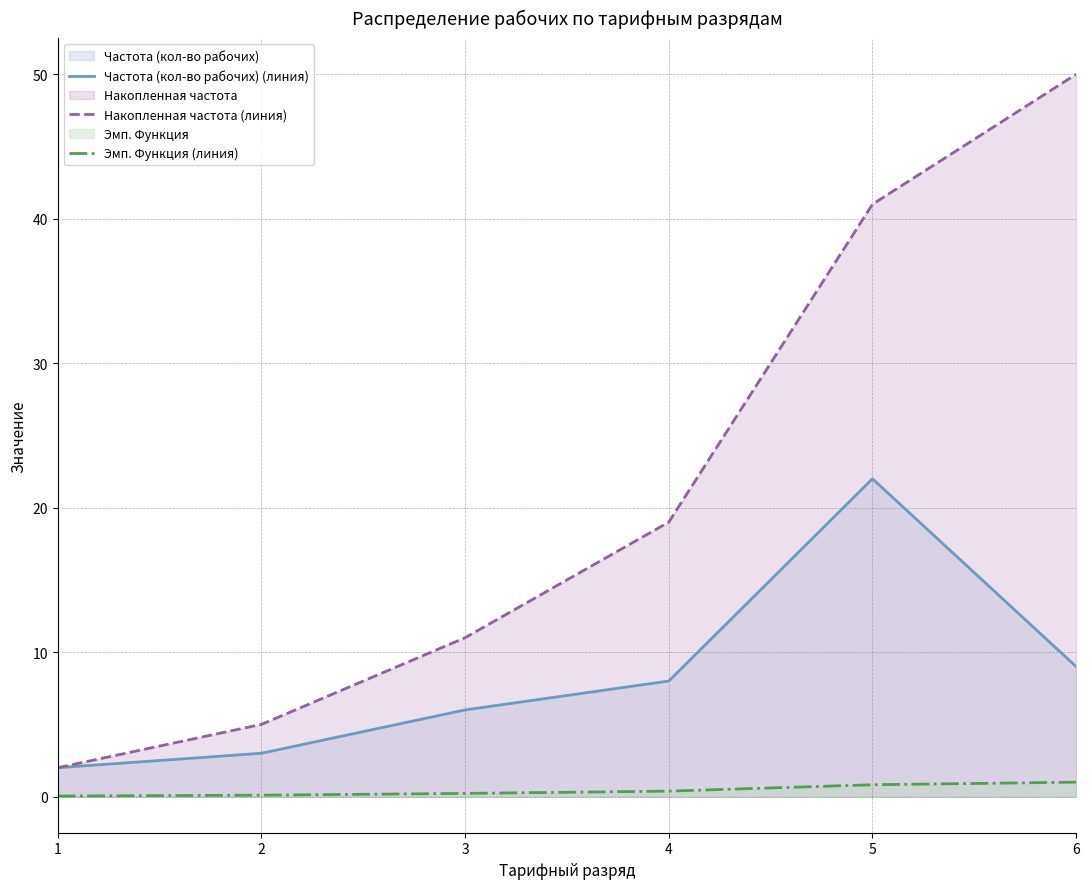

True or false: Накопленная частота (линия) and Частота (кол-во рабочих) (линия) intersect in this chart.

False